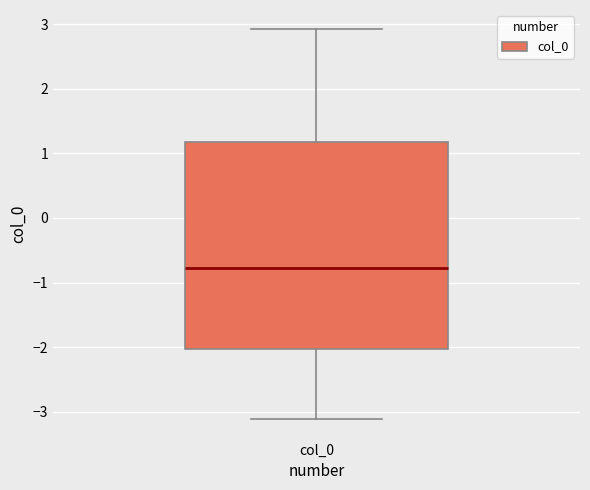

Read this box plot against the y-axis: the position of the median line, the range covered by the box, and the ends of both whiskers. The values are not printed on the chart, so give them approximately, as read against the axis.

median -0.8, box -2.0 to 1.2, whiskers -3.1 to 2.9